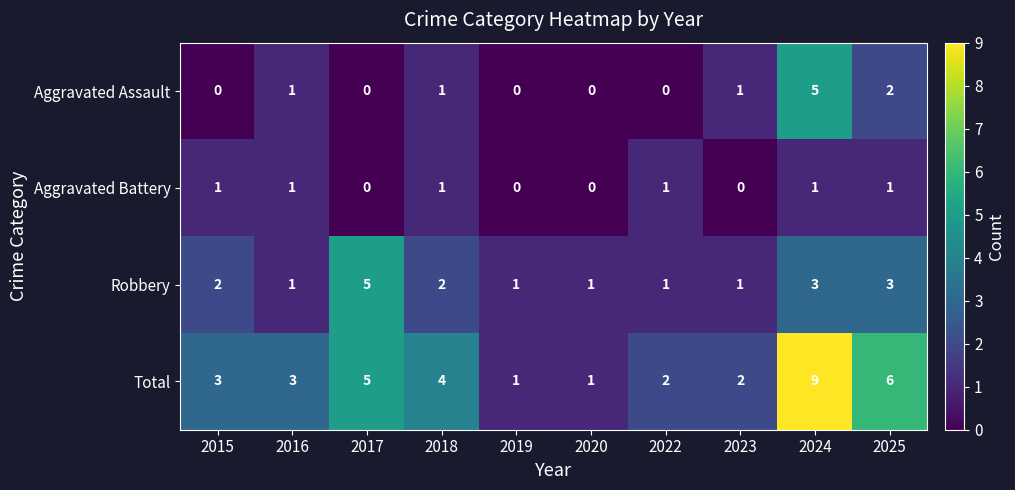

What is the sum of the Robbery values at 2017 and 2024?

8